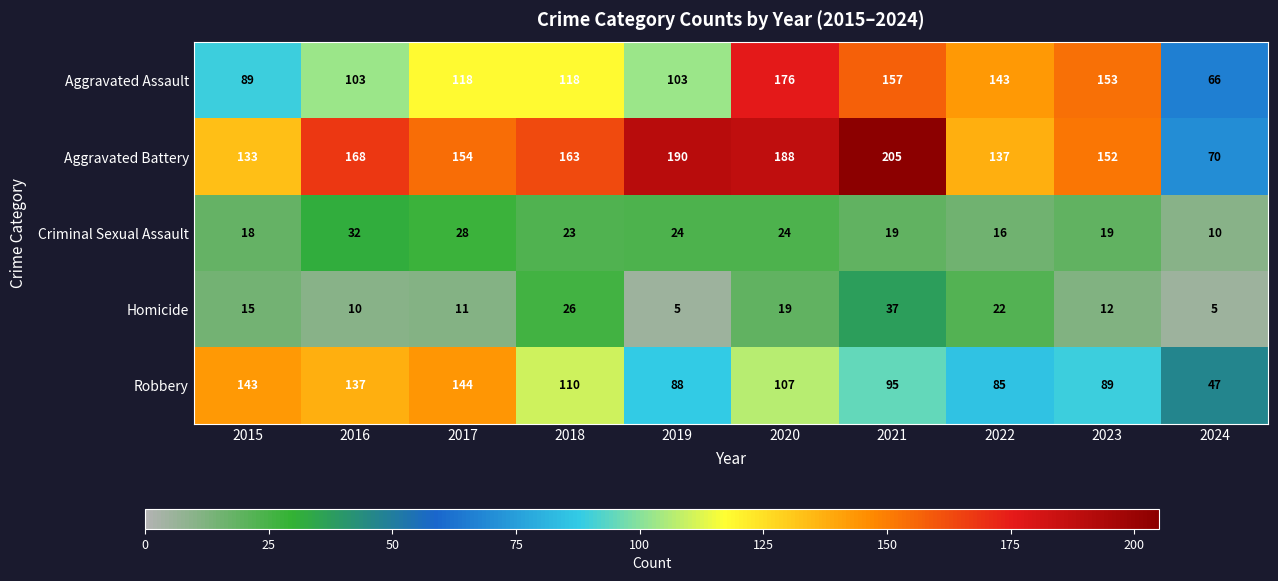

Which series has the largest total across all categories?

Aggravated Battery